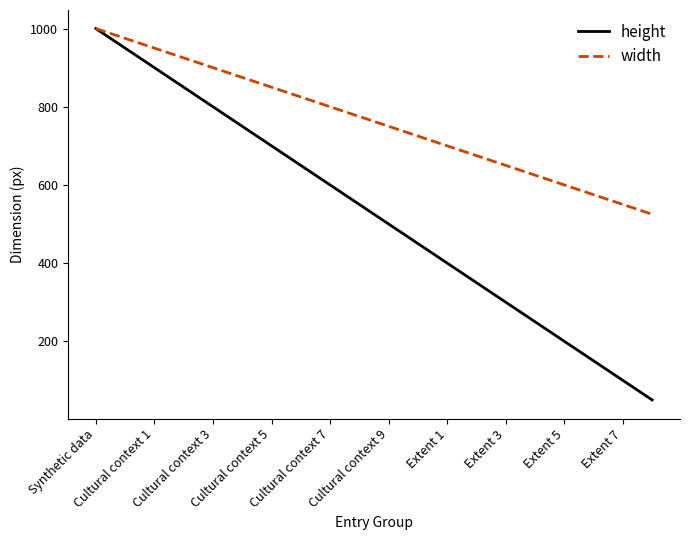

Which series has the widest spread of values?

height